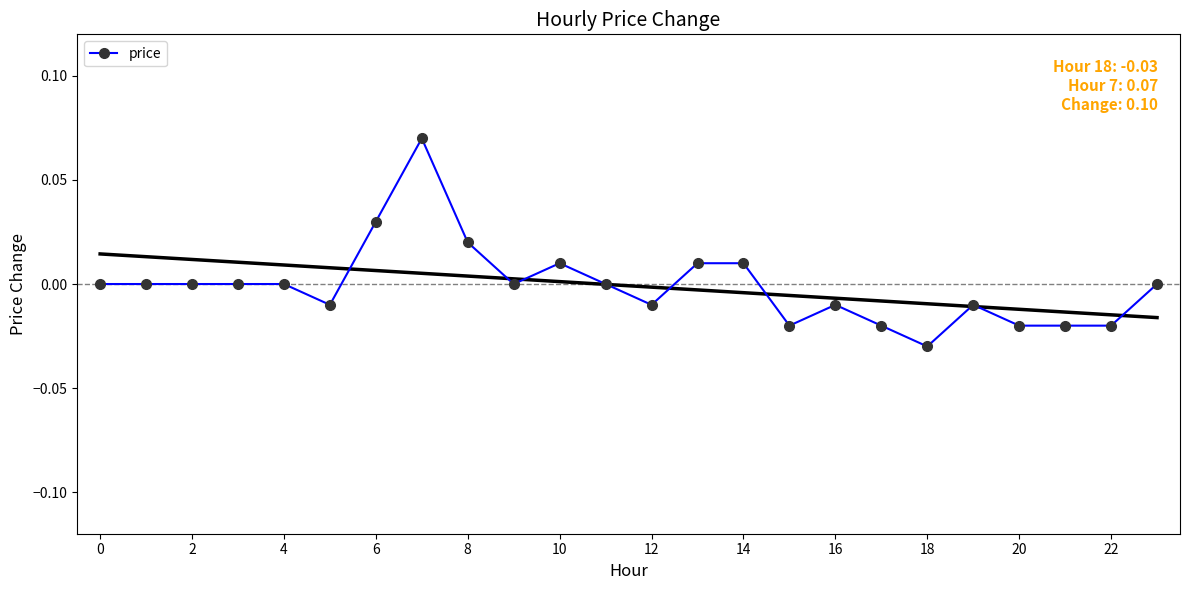

How many interior local valleys (lower than both neighbors) does the data have?

5